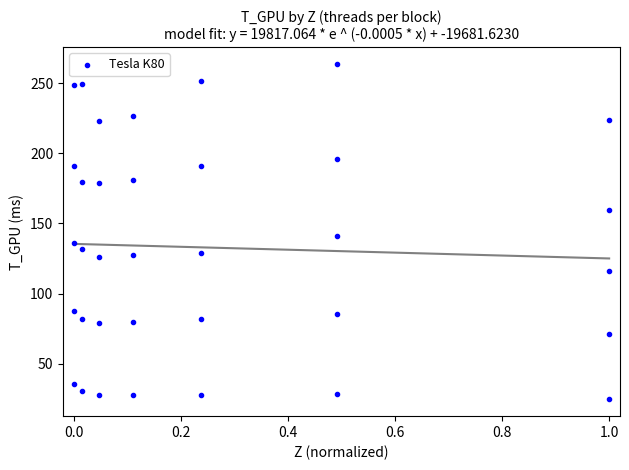

What Y value in the scatter plot is closest to 144?

141.2